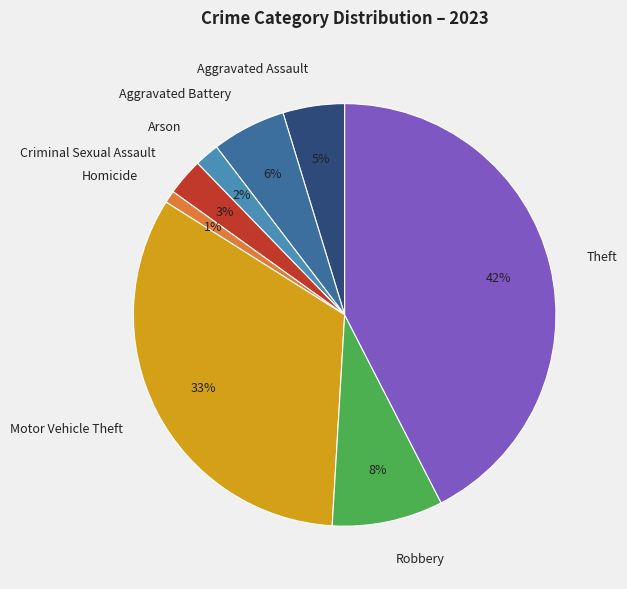

What is the largest slice in the pie chart?

Theft